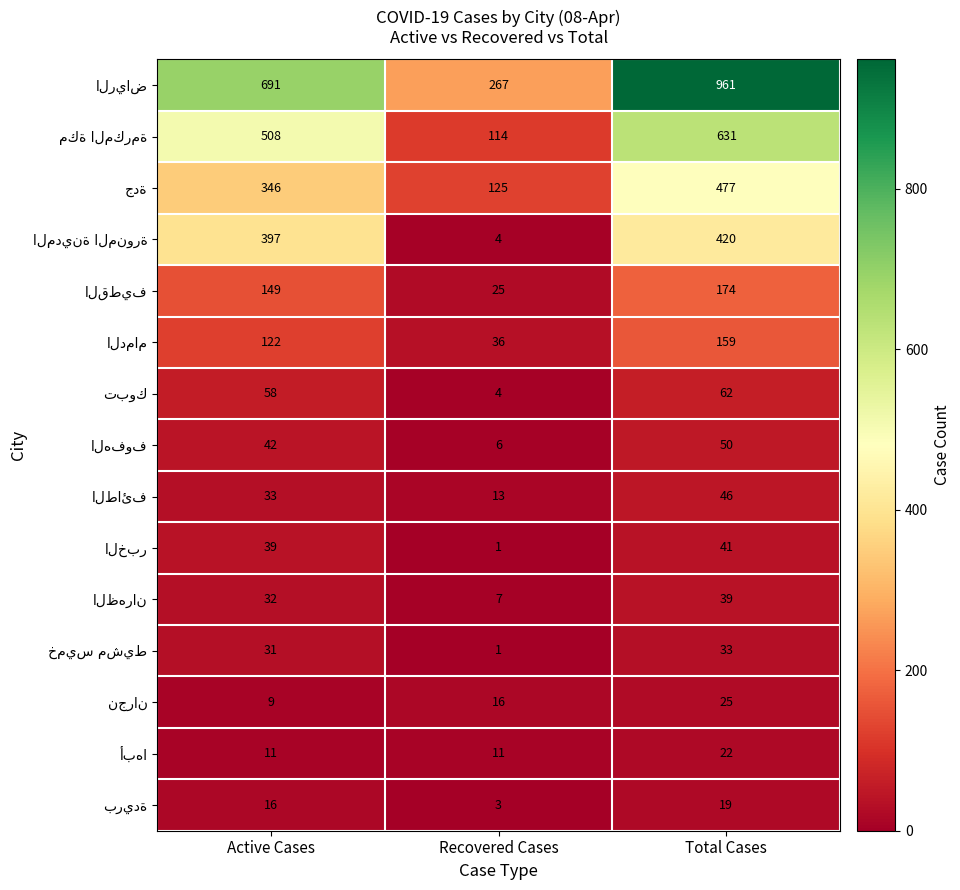

What is the spread (max minus min) of values at Recovered Cases?

266